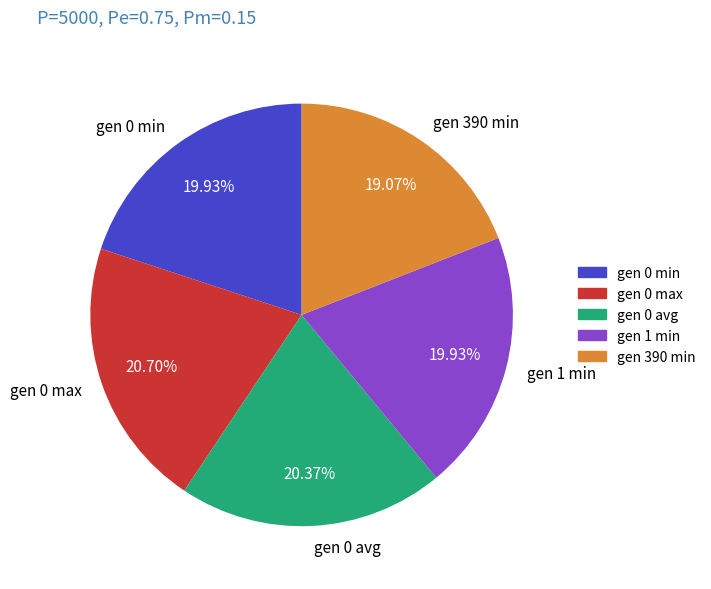

Is it true that gen 390 min is 19% of the pie?

True